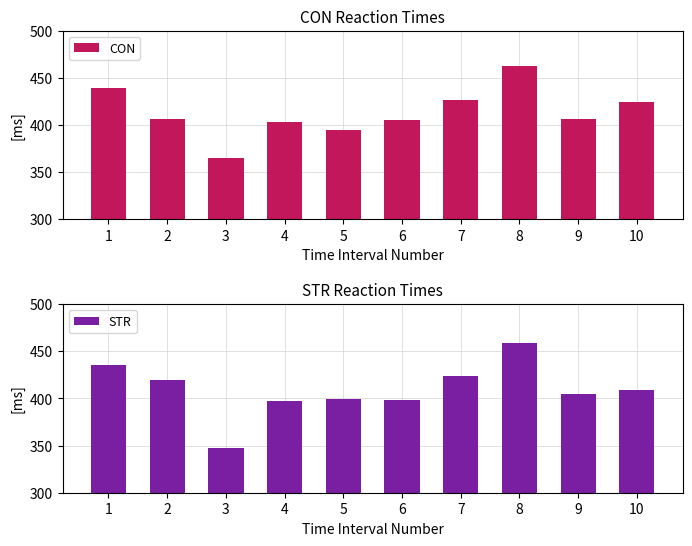

What is the spread (max minus min) of values at 6?

6.7